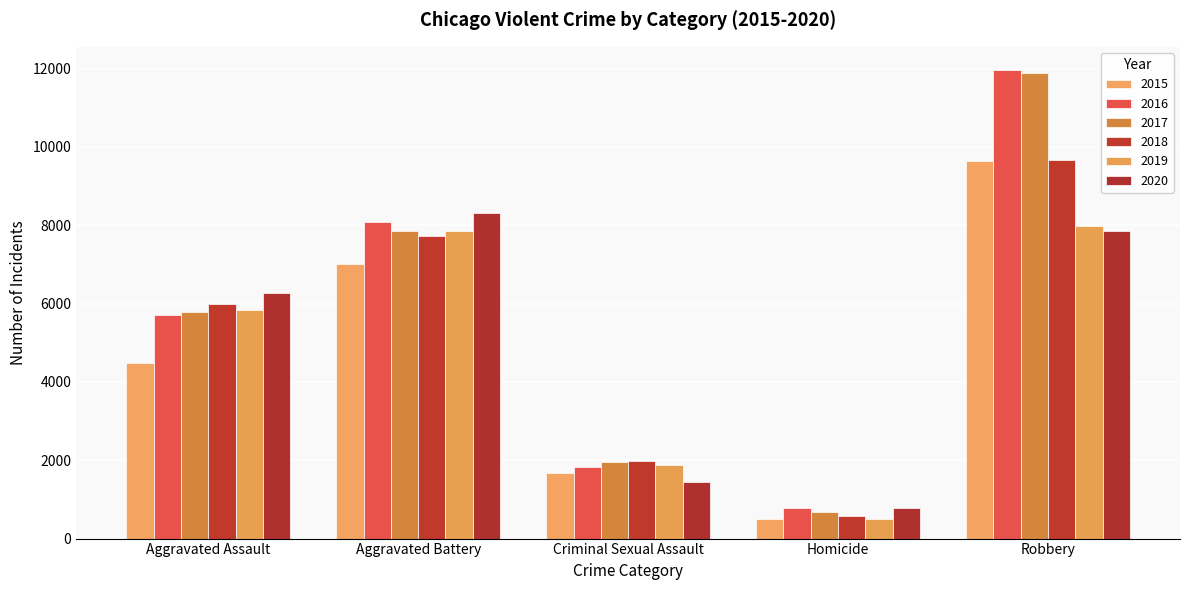

What is the difference between the highest and lowest values at Homicide?

291